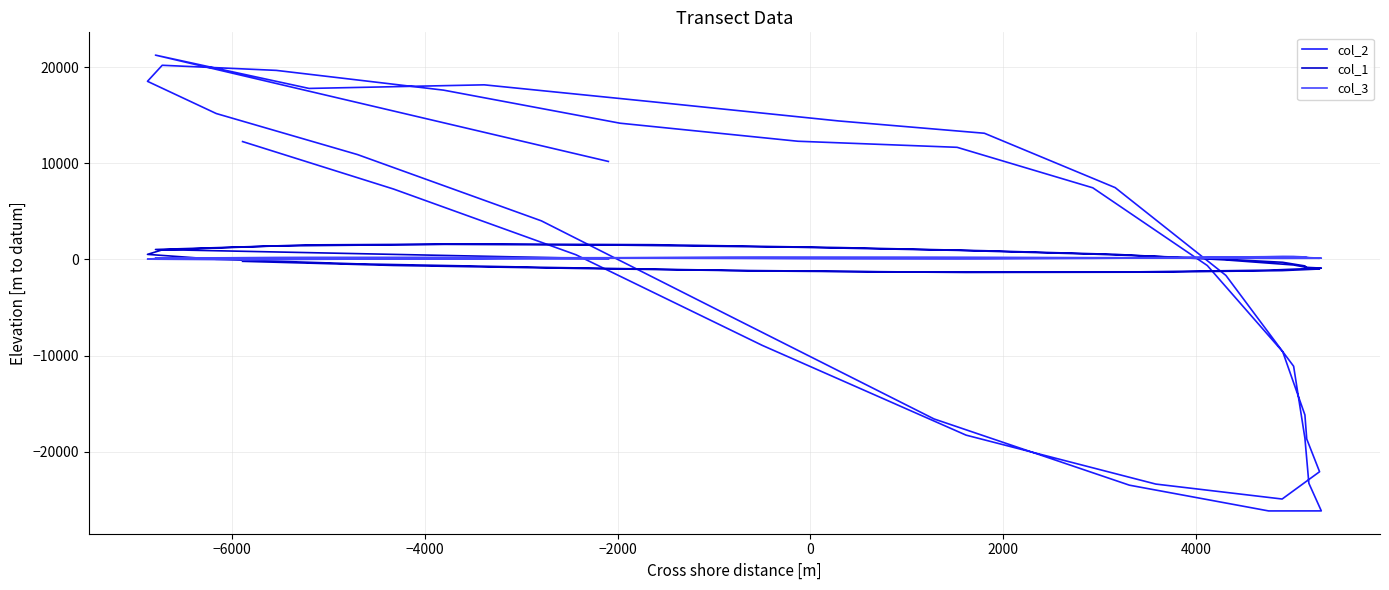

True or false: col_3 has more than 0 interior local peaks.

True